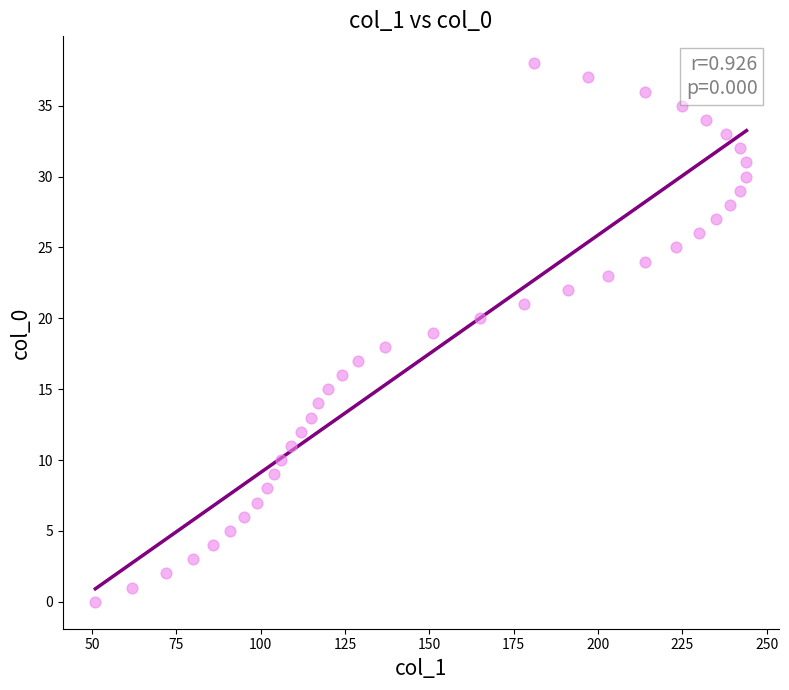

What is the range of Y values (max minus min)?

38